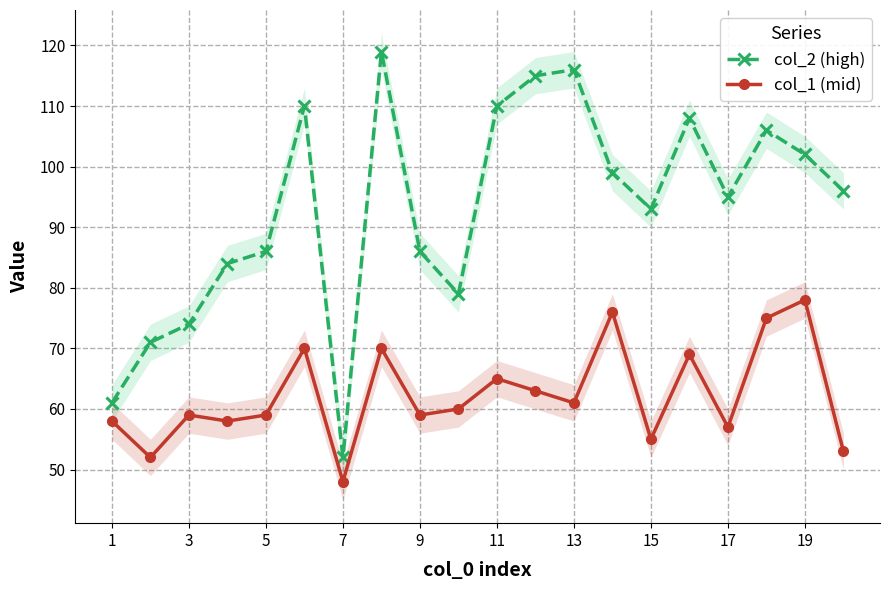

True or false: col_2 (high) and col_1 (mid) cross at least once.

False